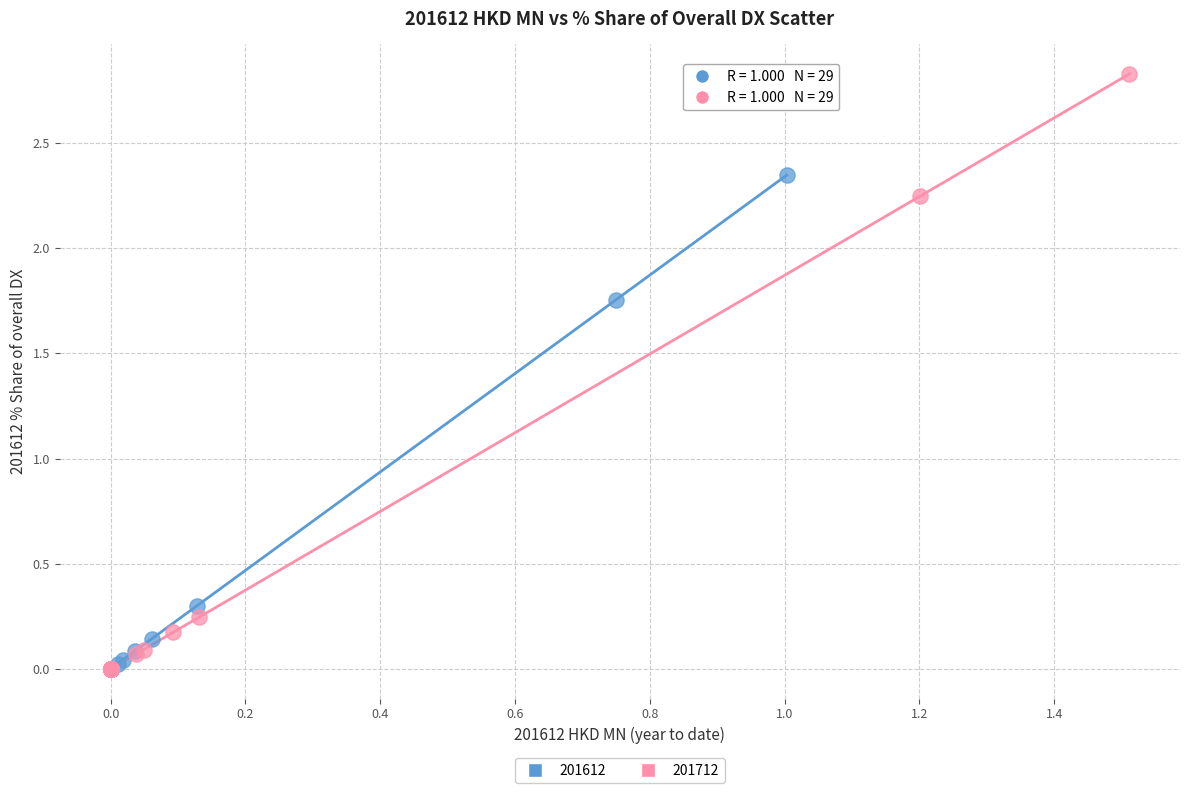

Which series has the largest Y range (max minus min)?

201712